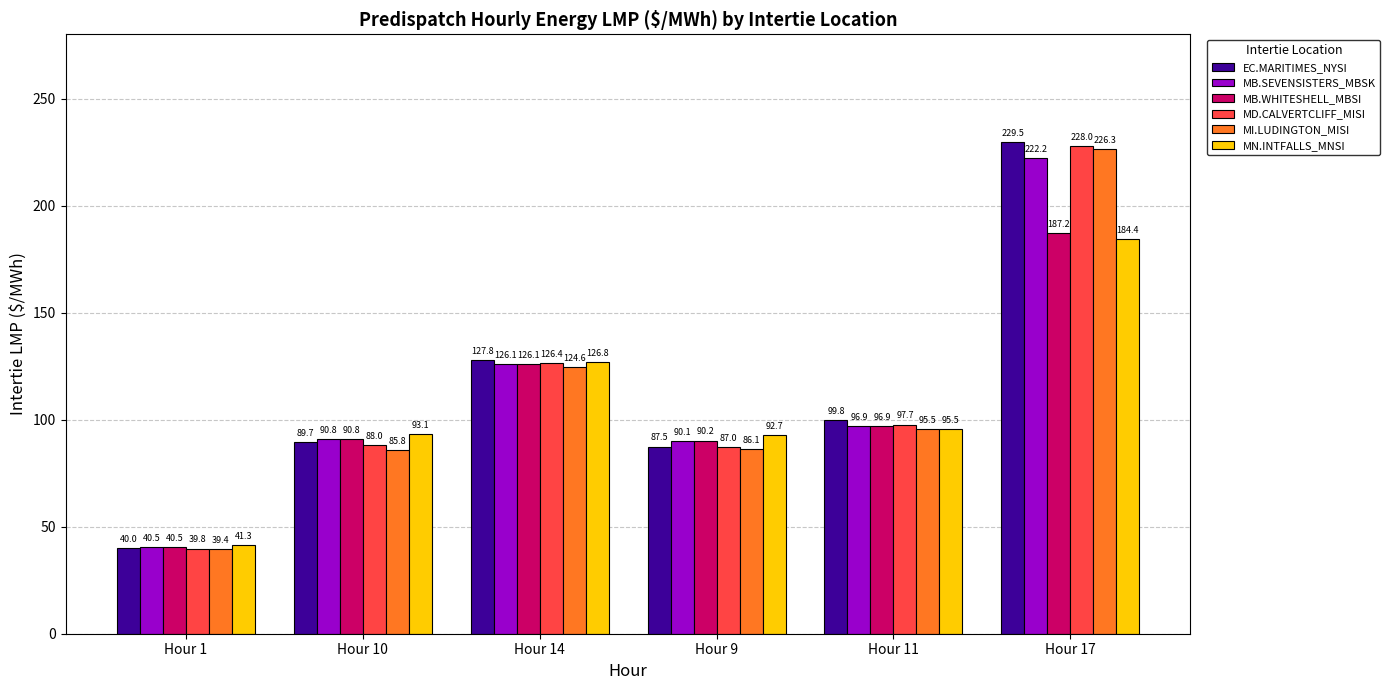

Which label corresponds to the smallest value in the chart?

Hour 1